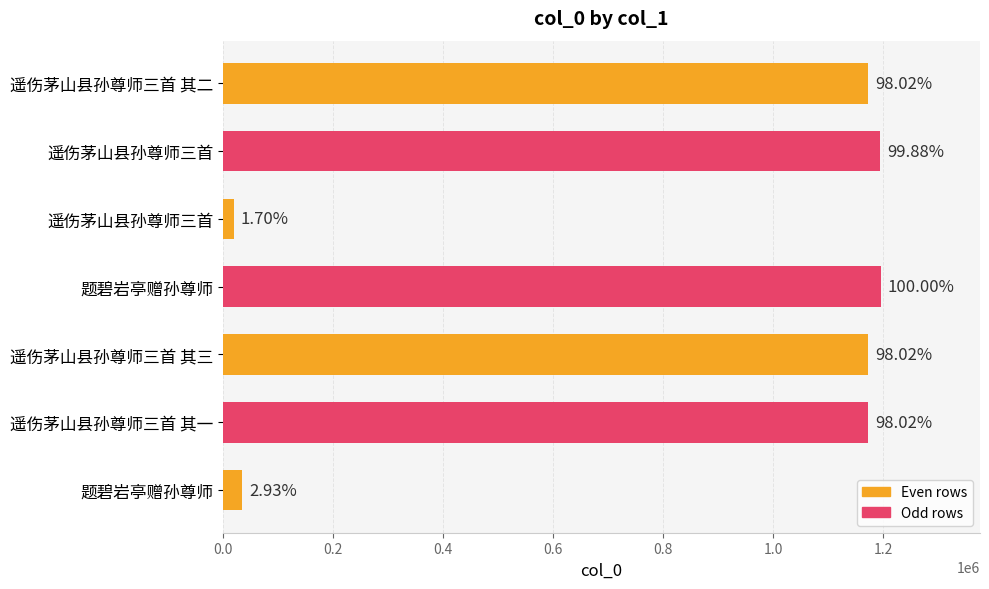

How many values exceed 1172450?

3